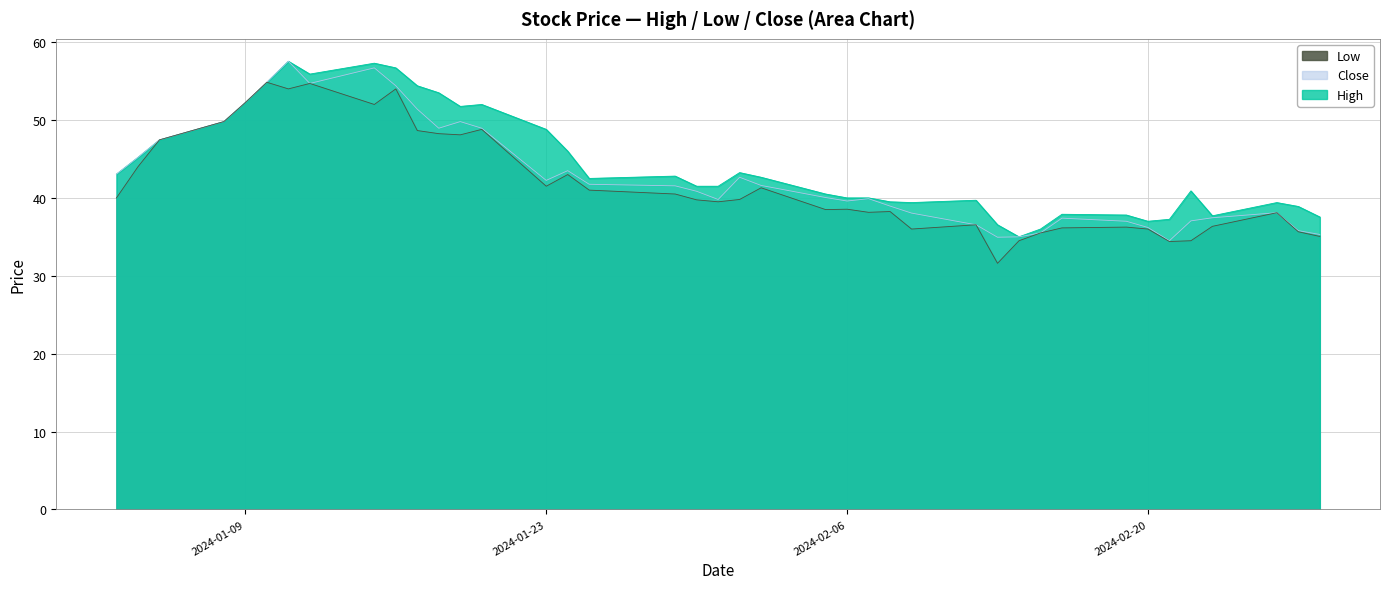

How many categories are shown in the chart?

40